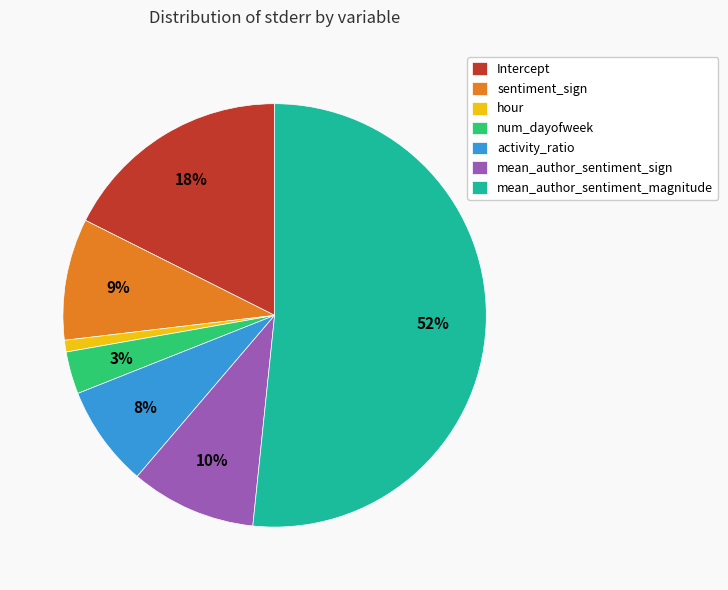

What percentage is the Intercept slice, to the nearest percent?

18%